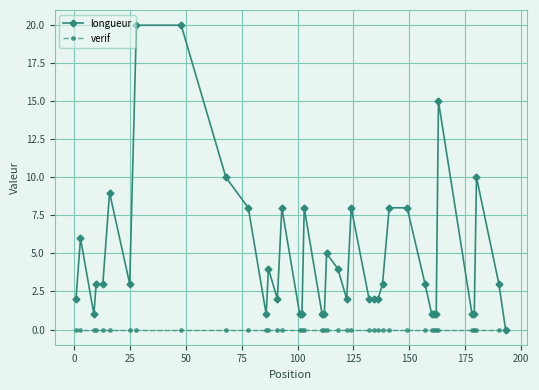

List the series in order of their peak value, highest first.

longueur, verif